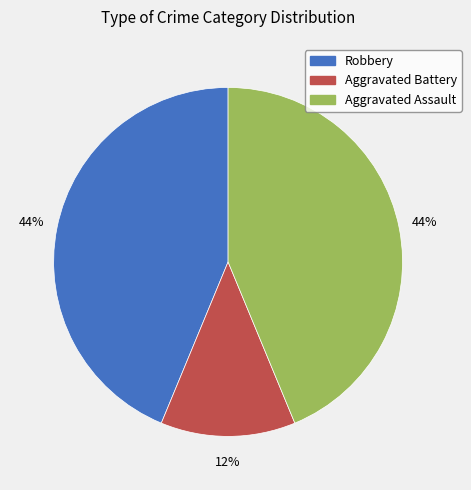

Which category has the smallest portion of the pie?

Aggravated Battery